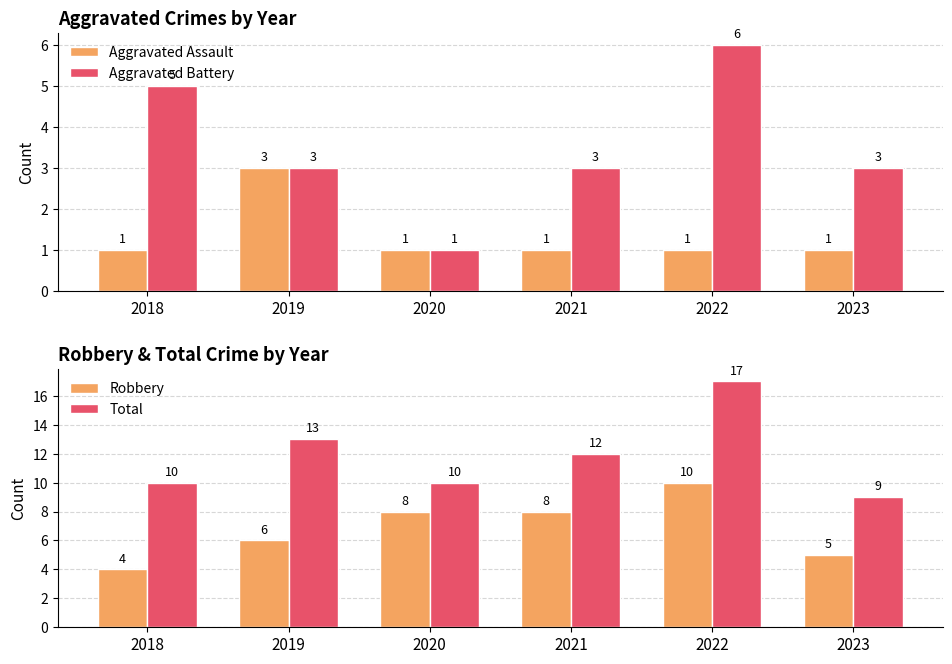

Is it true that Robbery equals 10 at 2022?

True